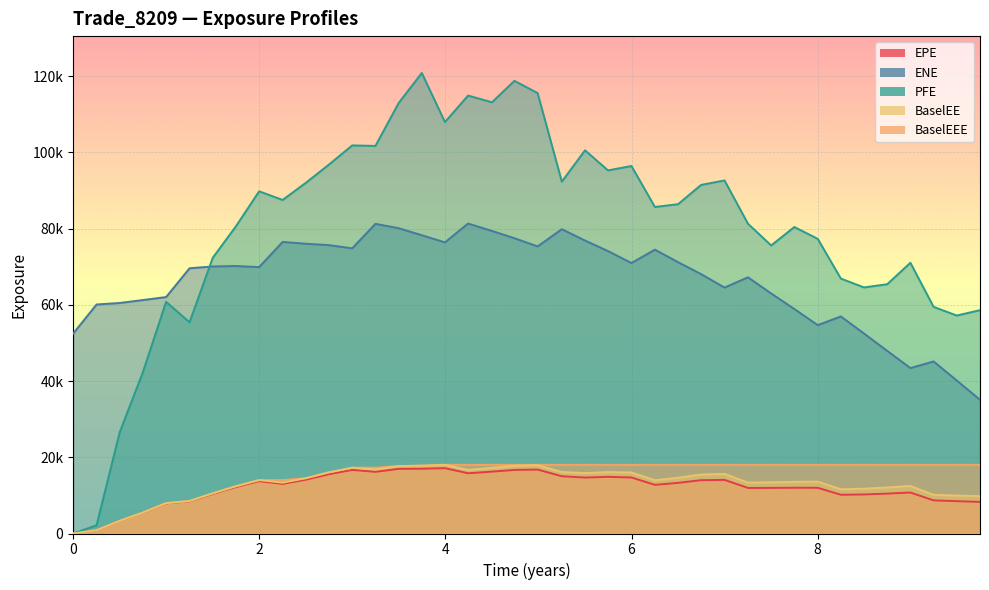

True or false: ENE and PFE intersect in this chart.

True